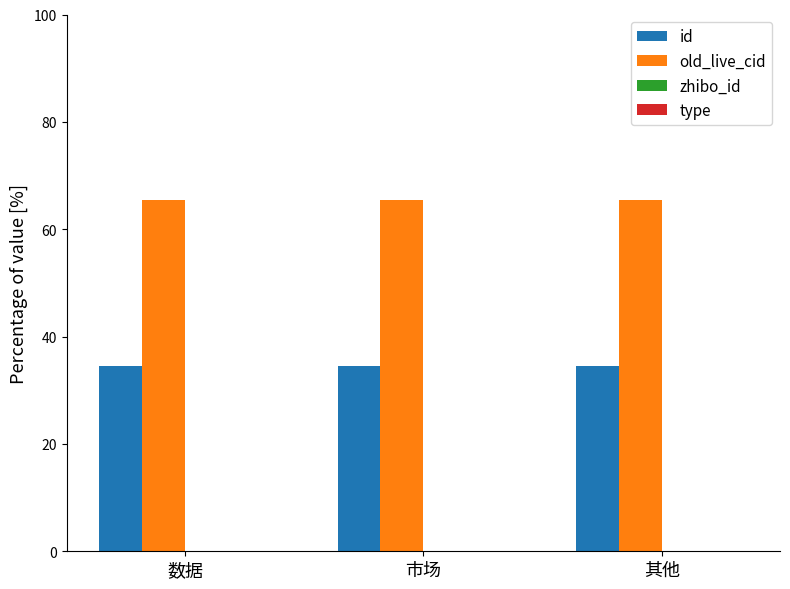

What is the highest value of the id series?

34.6